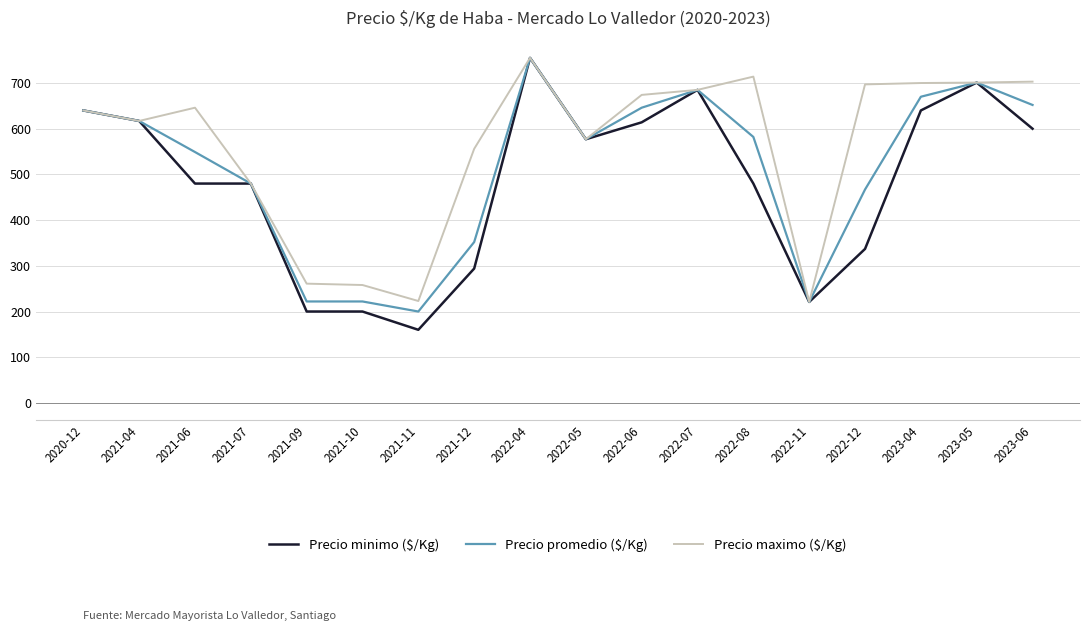

What is the greatest value displayed?

755